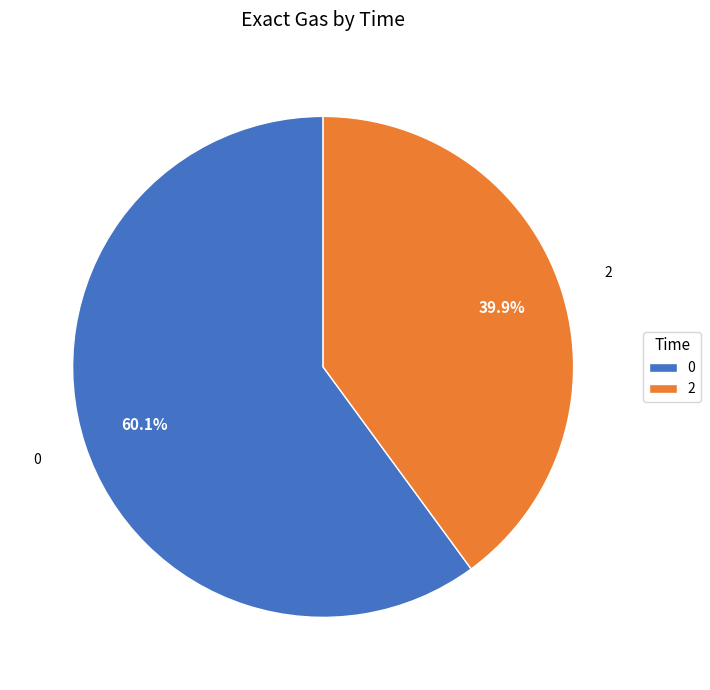

Which category has the smallest portion of the pie?

2